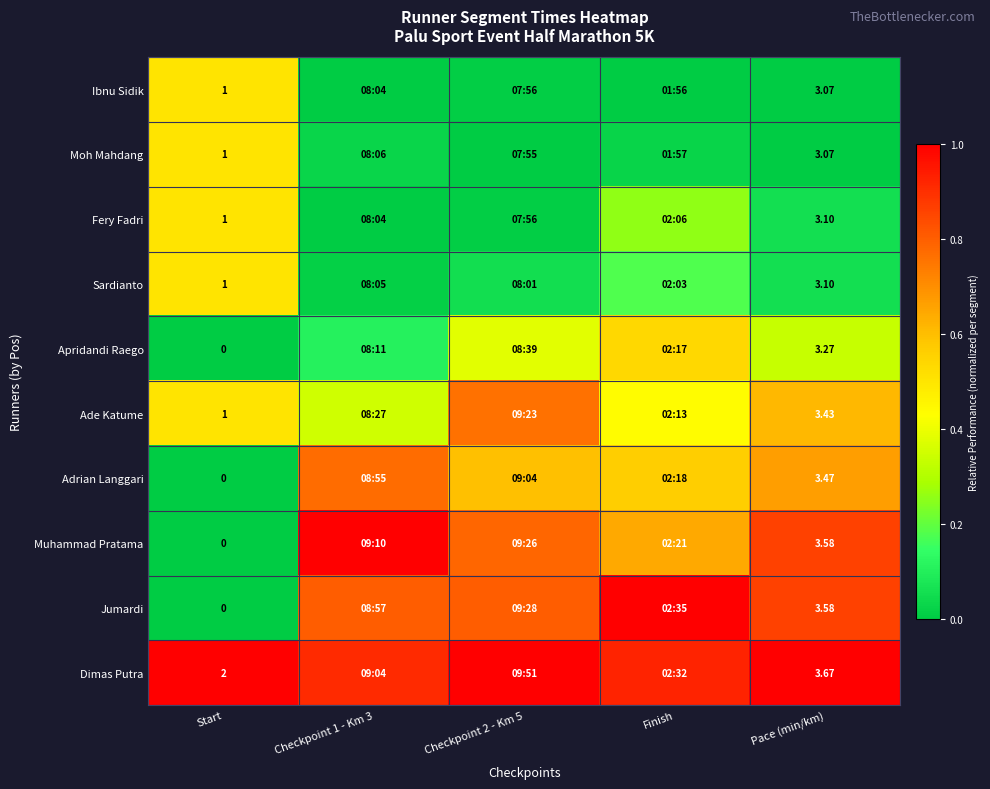

The Apridandi Raego series shows 0.2 at Checkpoint 1 - Km 3. True or false?

False